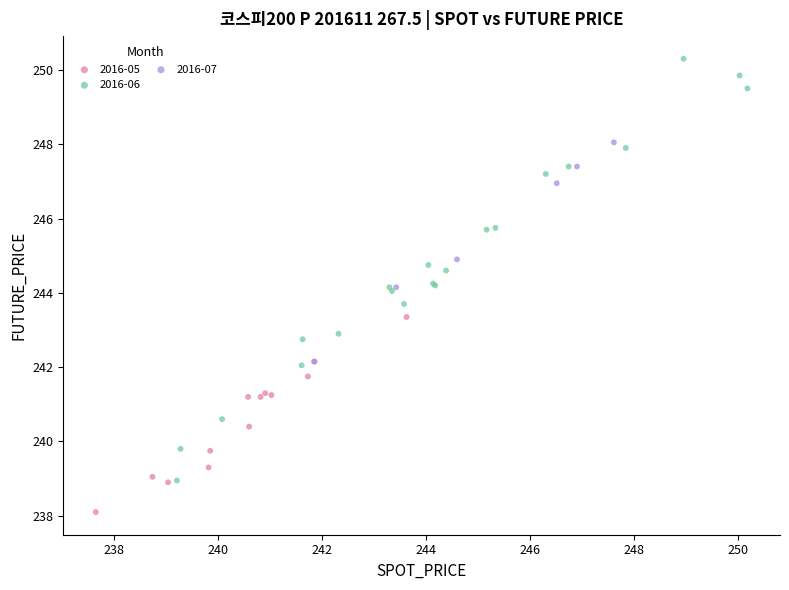

Which series contains the lowest Y value?

2016-05